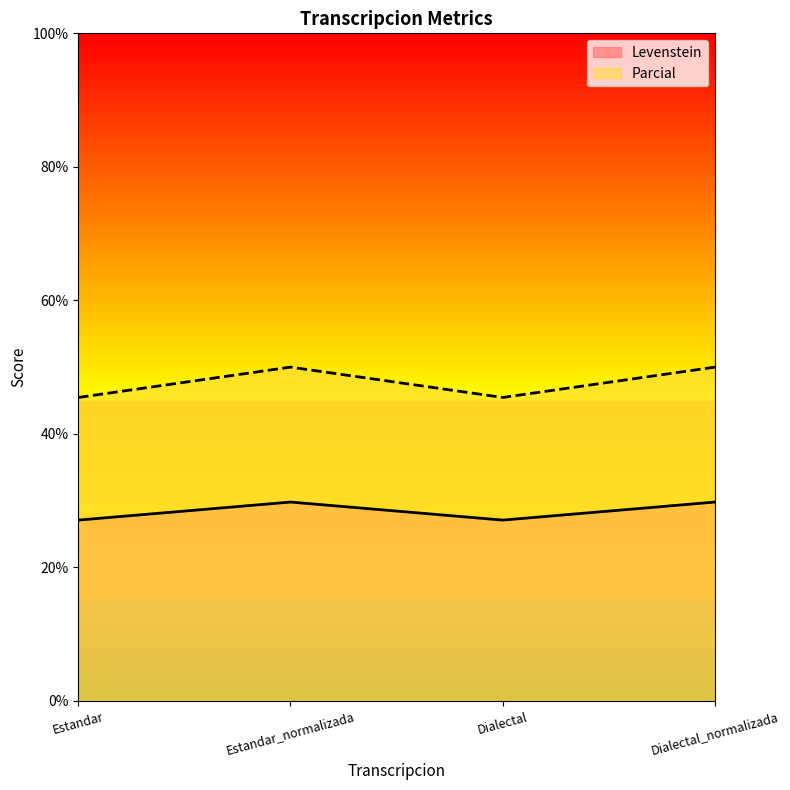

True or false: Levenstein and Parcial cross at least once.

False